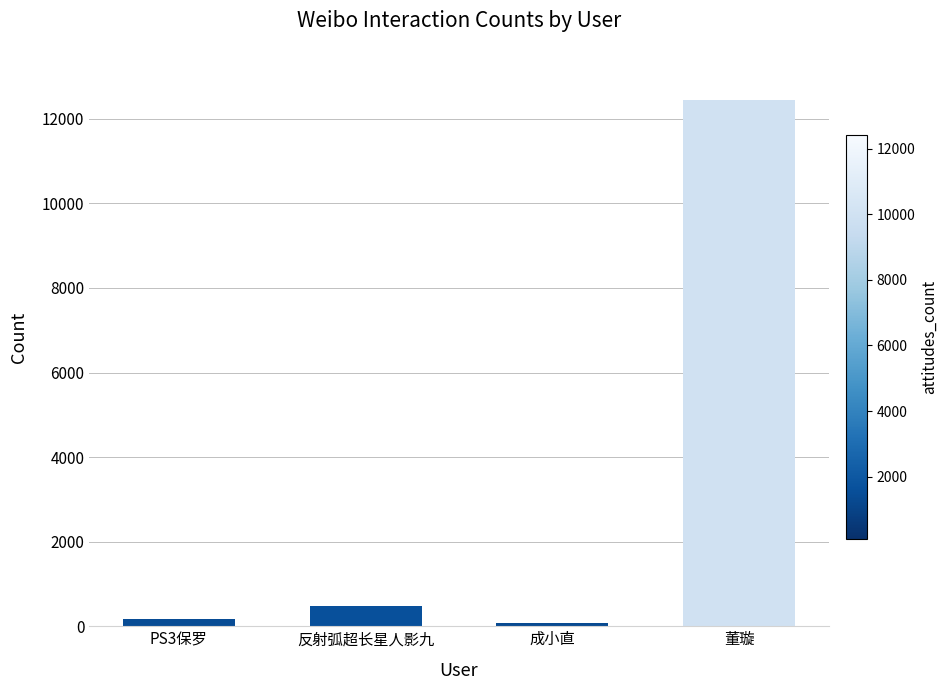

The chart shows a value of 7961 at 董璇. True or false?

False